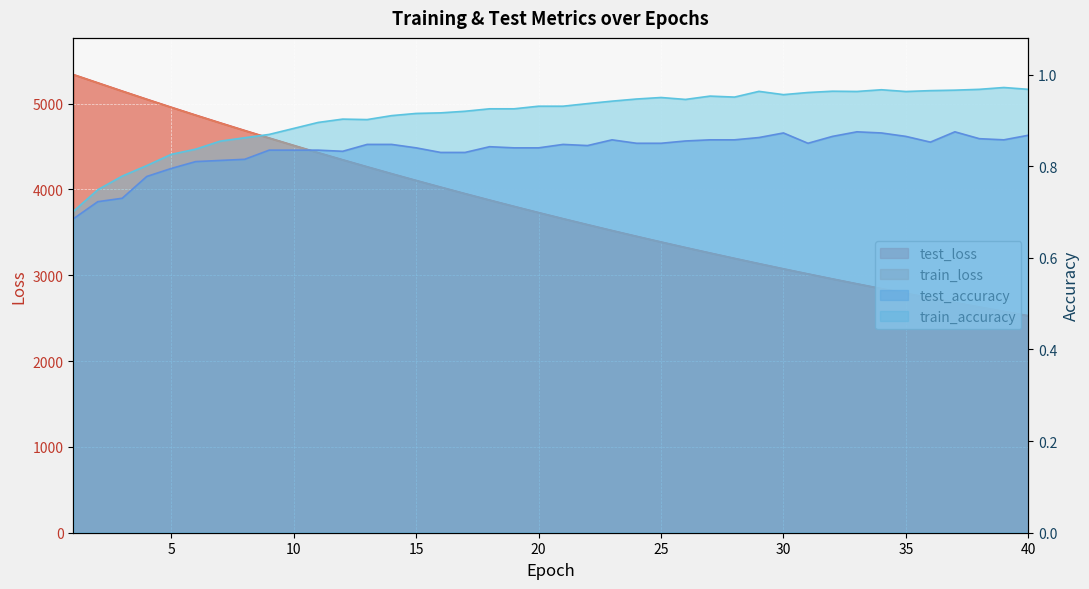

Between 34 and 36, which is larger?

34